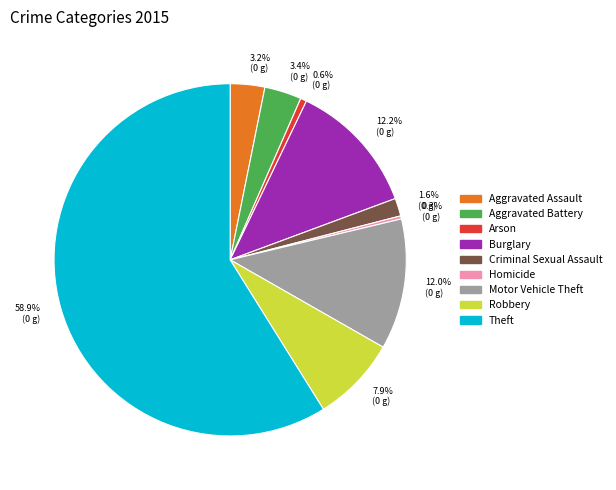

How much of the chart is everything except Robbery?

92.1%